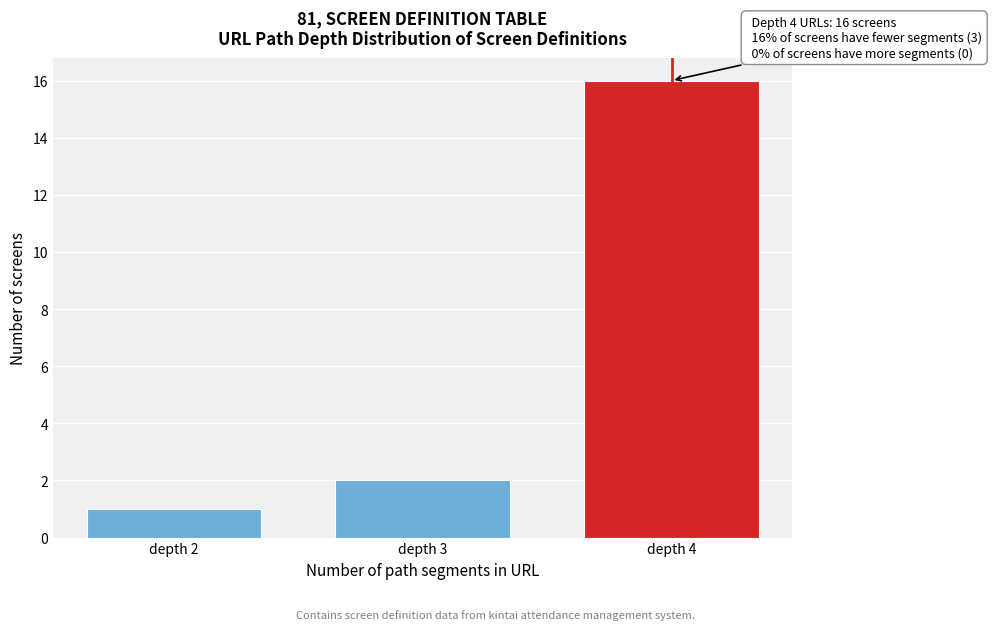

Reading right to left, extract all data points from this chart.

16	2	1